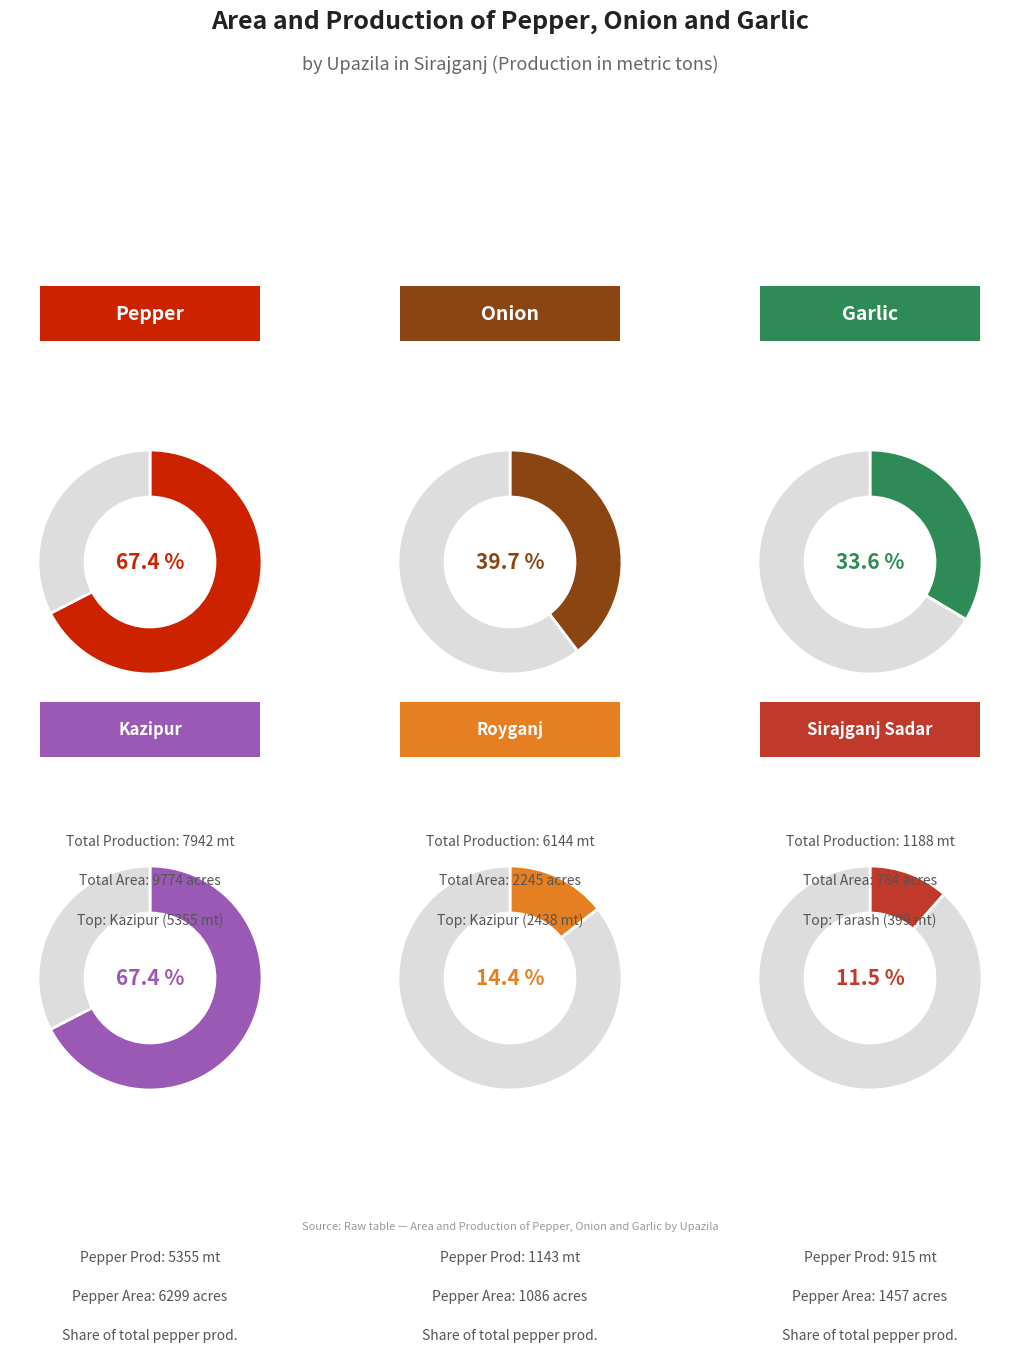

Rank the series by their average value, from lowest to highest.

Garlic Production, Onion Production, Pepper Production